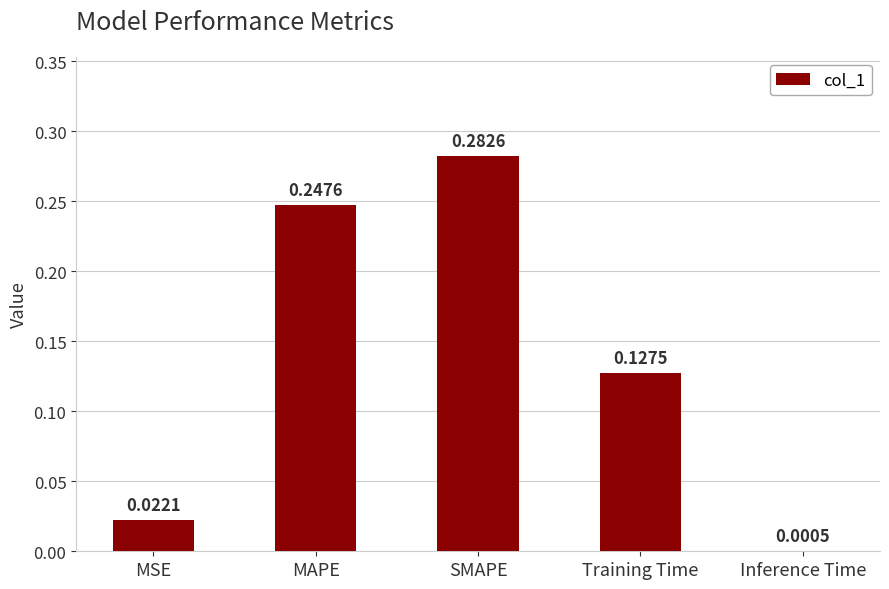

Which label corresponds to the largest value in the chart?

SMAPE